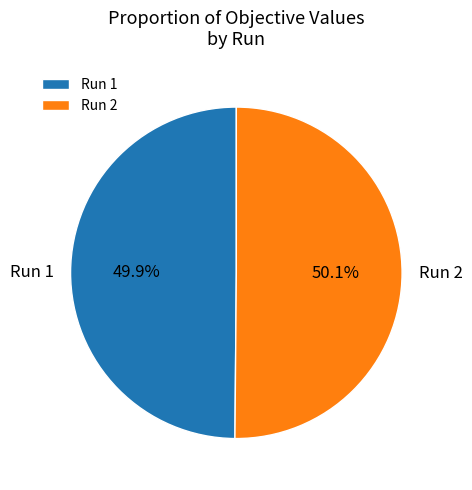

Does any single category account for the majority?

Yes